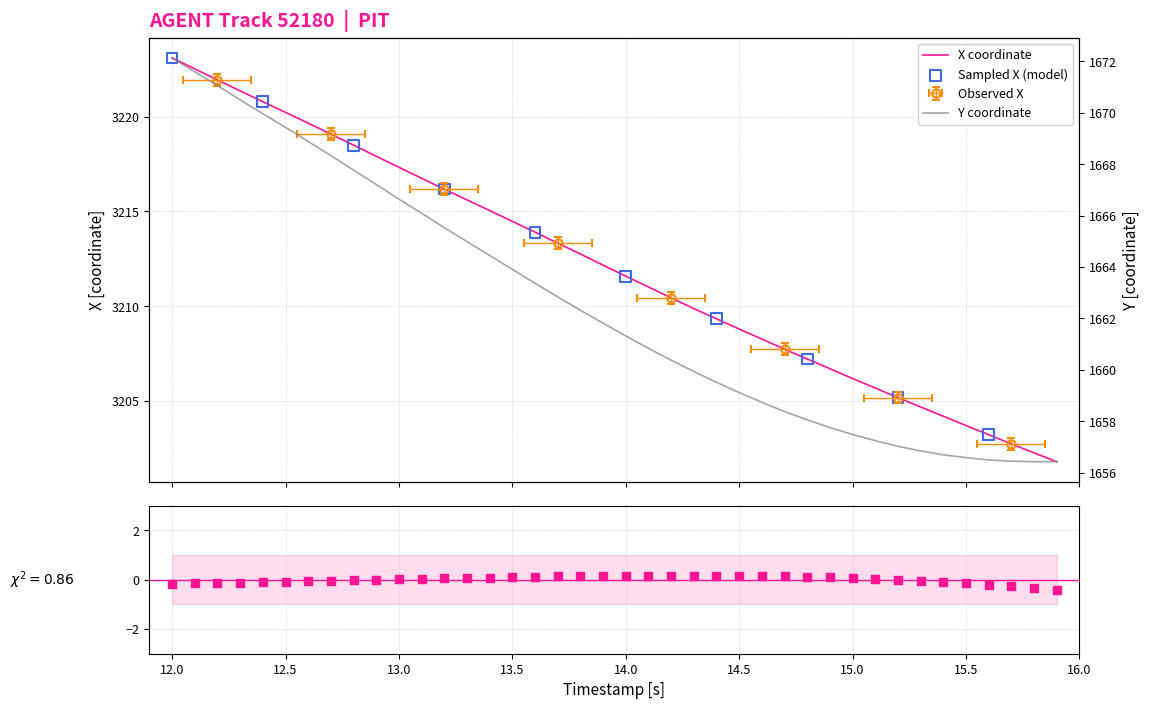

Which series contains the lowest Y value?

Y